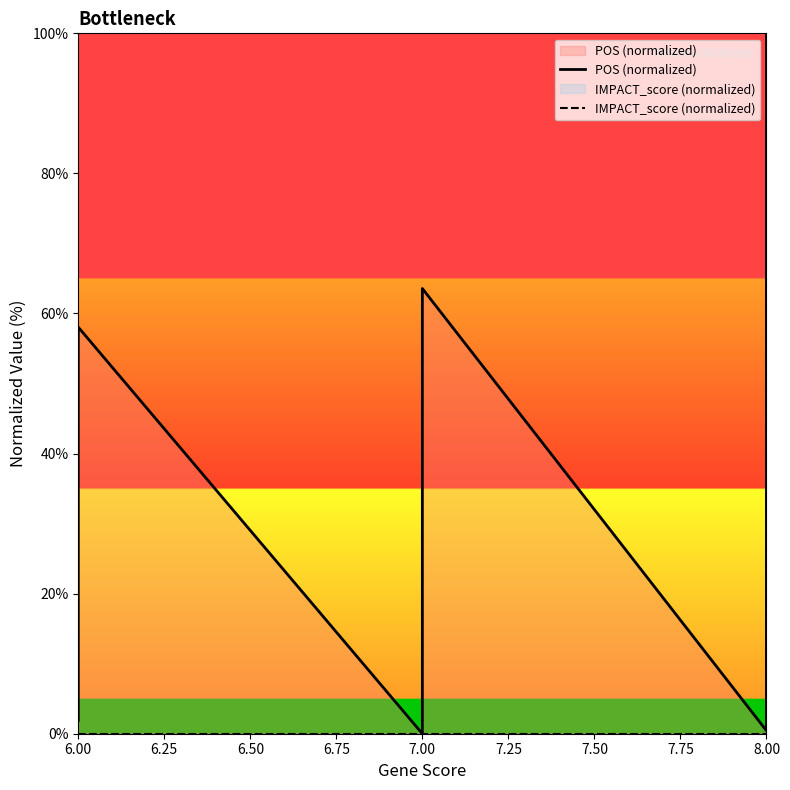

Rank the series at 6.00 from lowest to highest value.

IMPACT_score (normalized), POS (normalized)